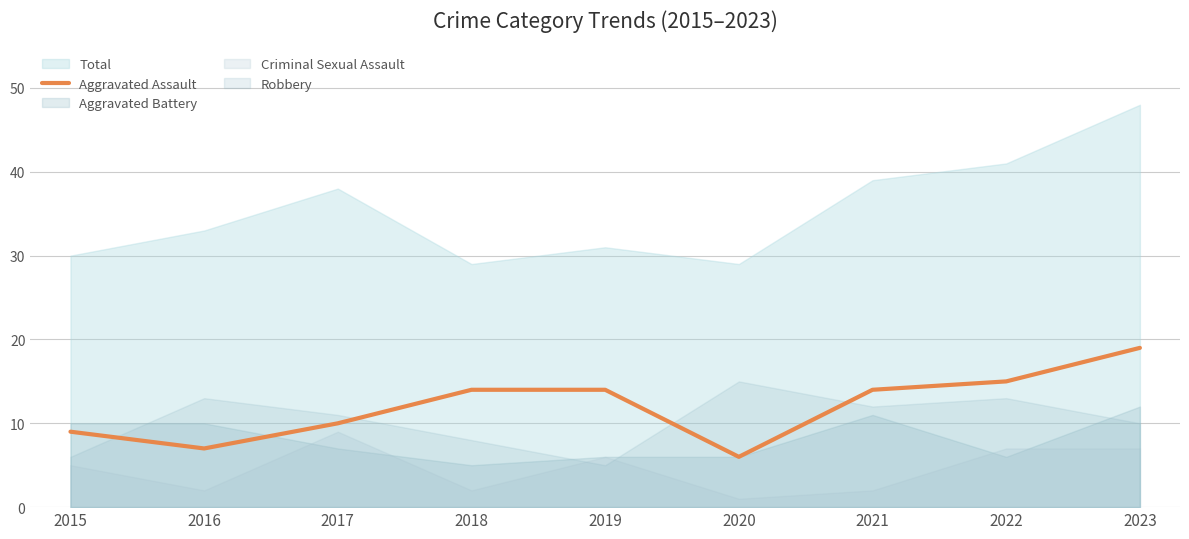

What is the value of the 3rd point from the left?

10